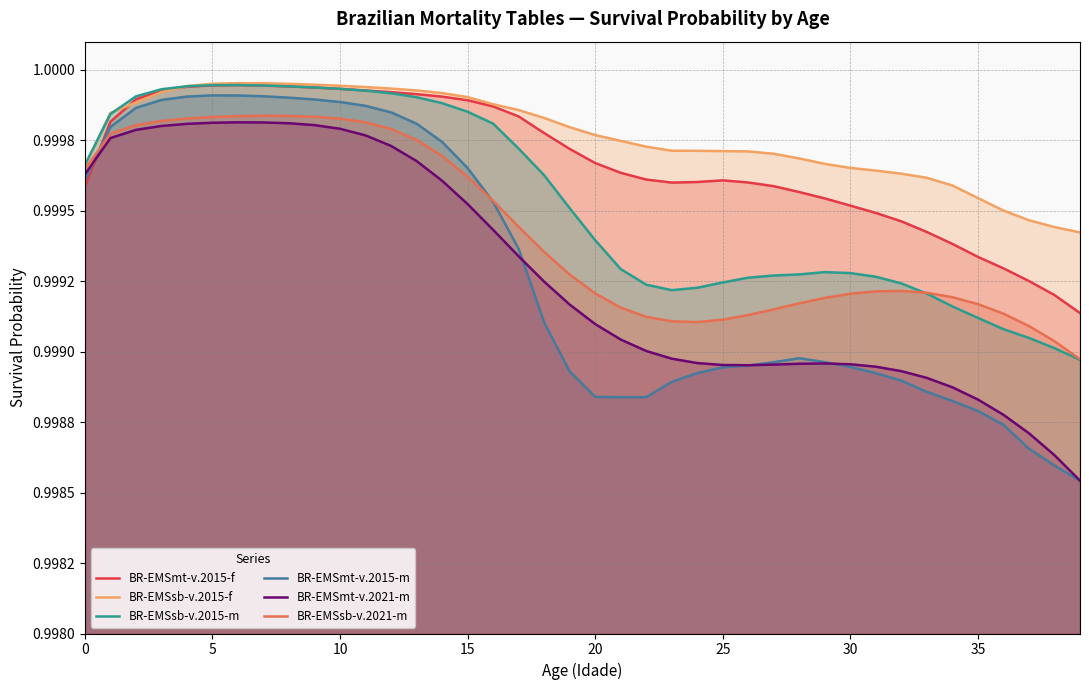

Which series has the largest range (max minus min)?

BR-EMSmt-v.2015-m